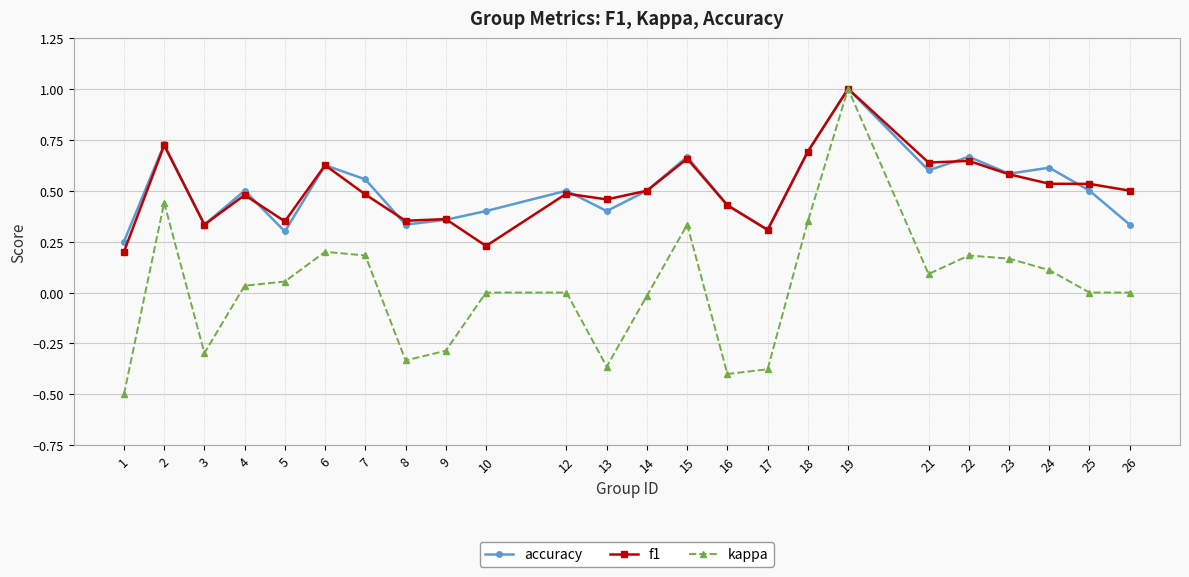

What is the value of the kappa point at the 1st from the left?

-0.5